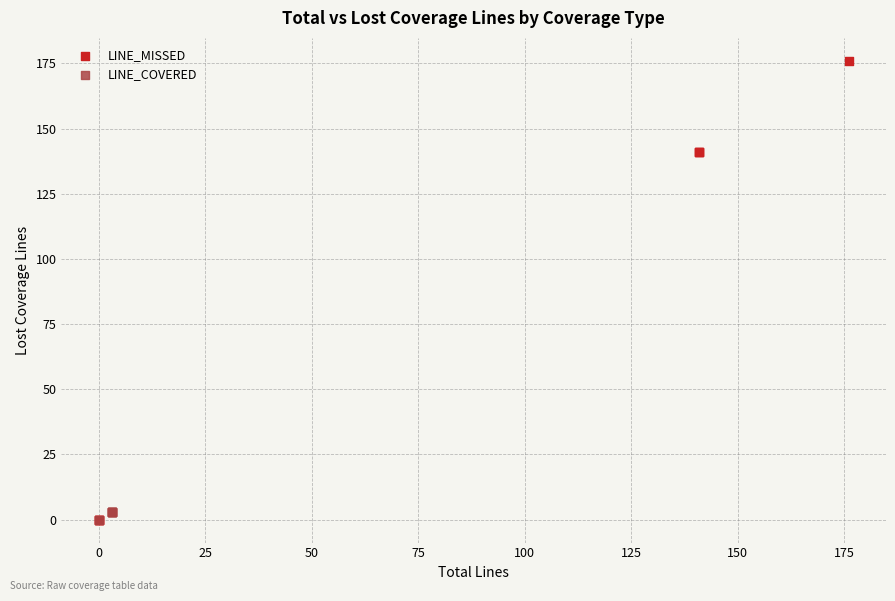

Which series contains the highest Y value?

LINE_MISSED